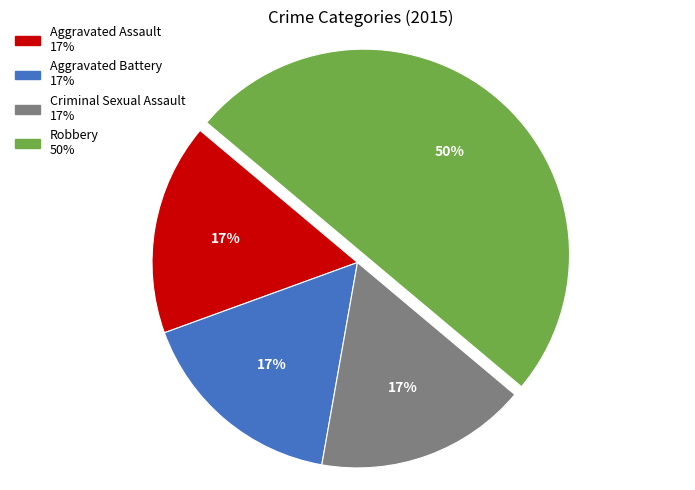

True or false: Aggravated Battery accounts for 17% of the total.

True